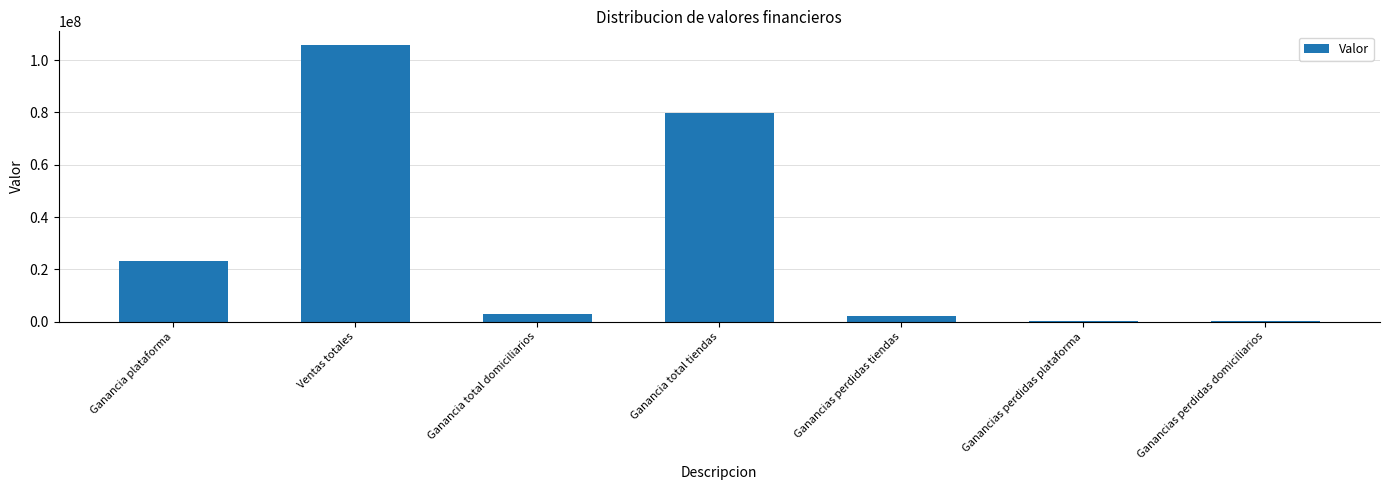

What is the ratio of the value at Ganancias perdidas tiendas to the value at Ganancia total domiciliarios?

0.8